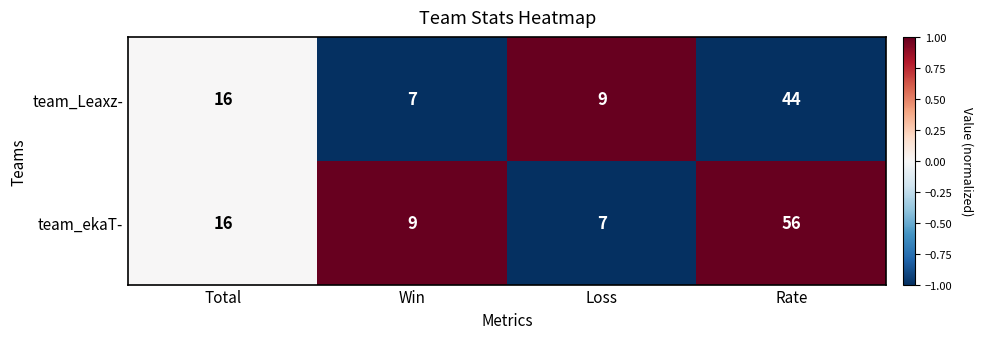

What is the total value across all series at Total?

32